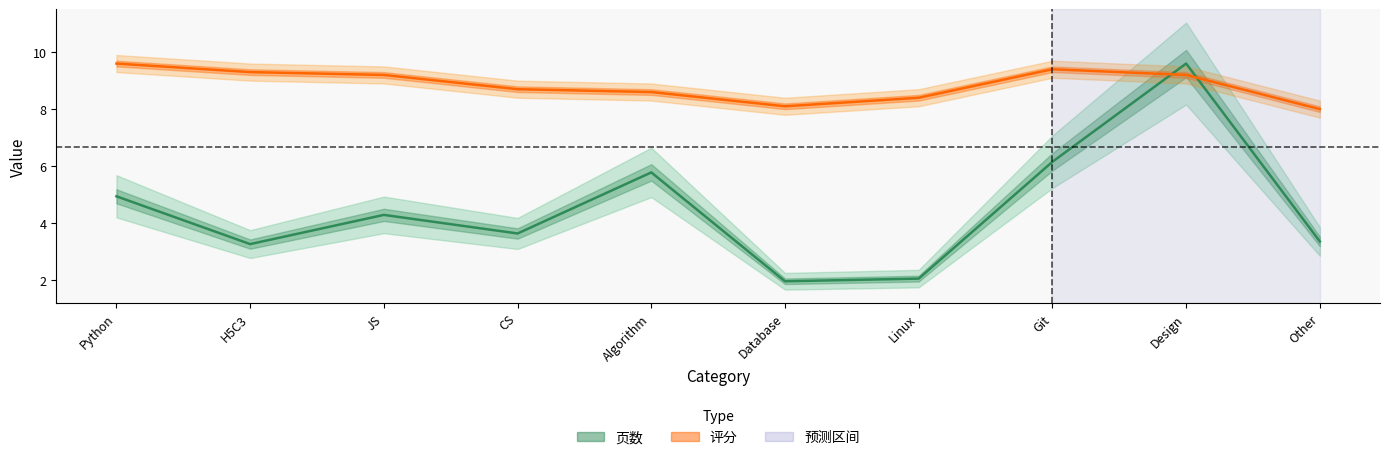

Read the 页数 value at Linux.

2.1